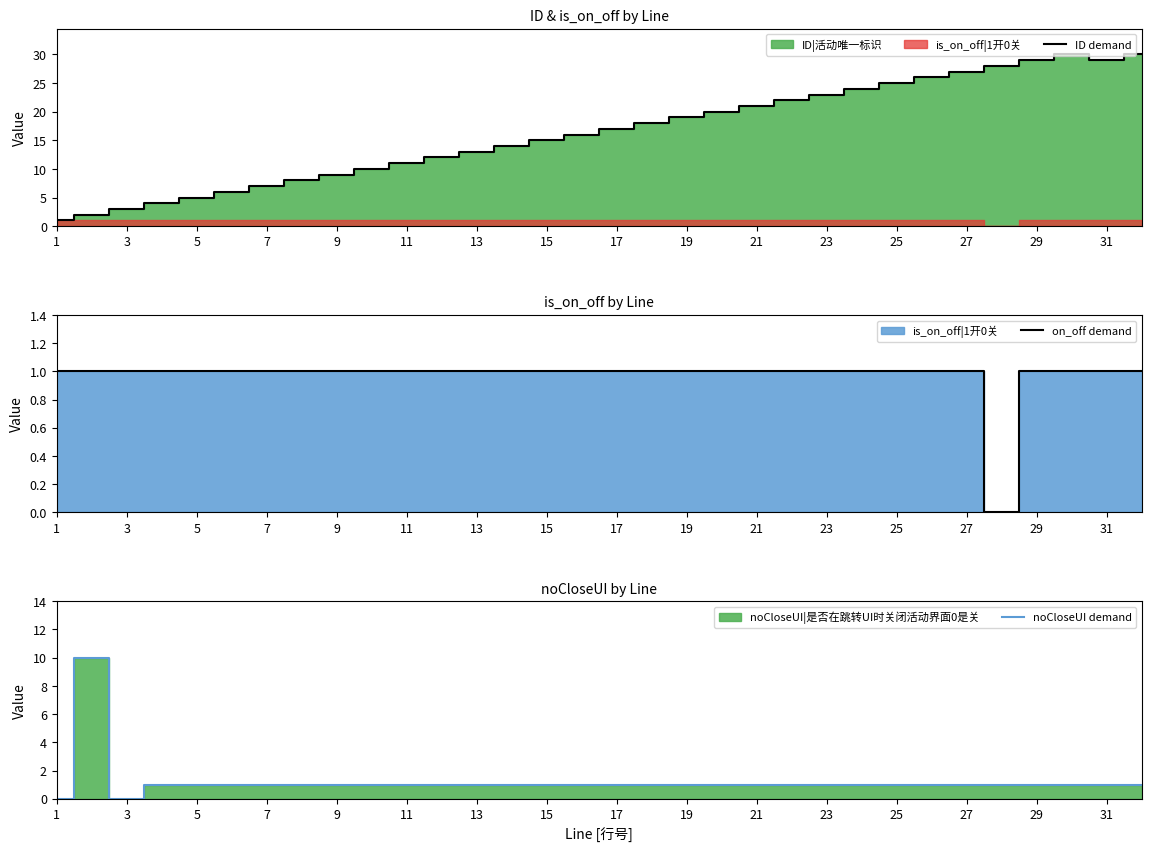

List the series in order of their peak value, highest first.

ID demand, noCloseUI demand, on_off demand